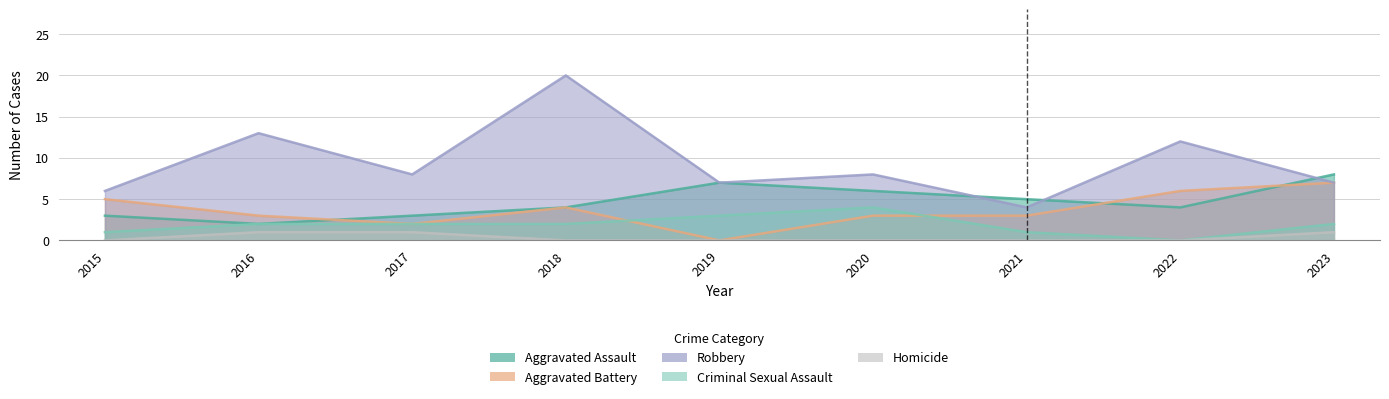

How many data points in Aggravated Assault are above 4?

4